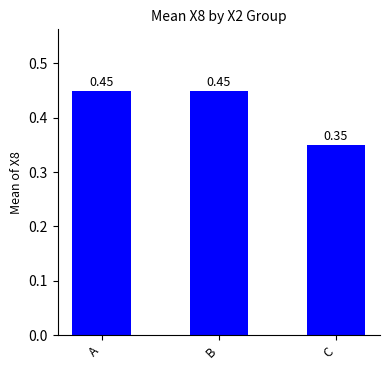

What is the difference between the values at C and A?

0.1